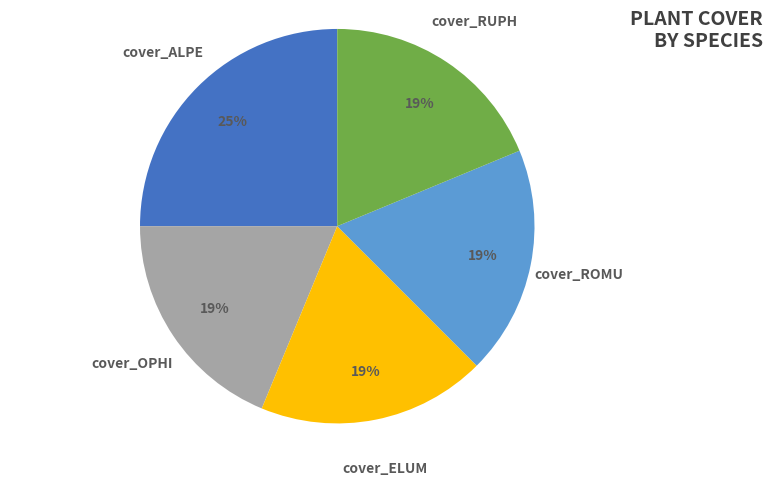

Is there any slice that represents more than half of the pie?

No